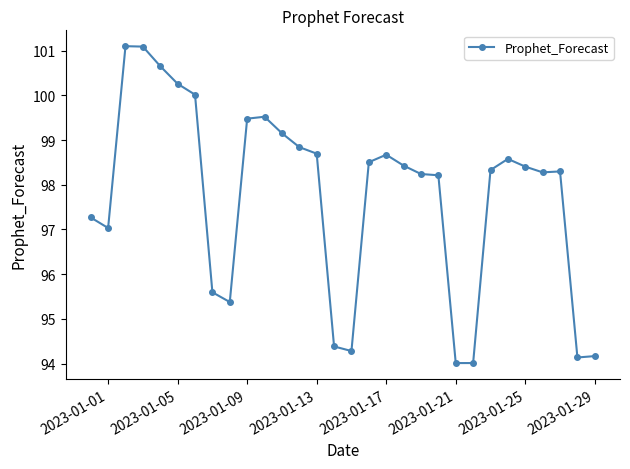

What is the minimum value shown in the chart?

94.0